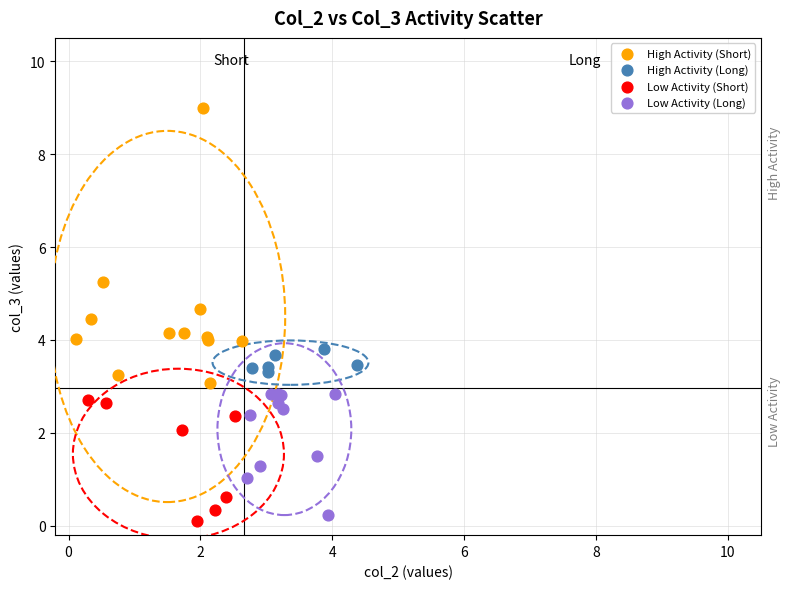

What are all the series names shown in the legend?

High Activity (Short), High Activity (Long), Low Activity (Short), Low Activity (Long)